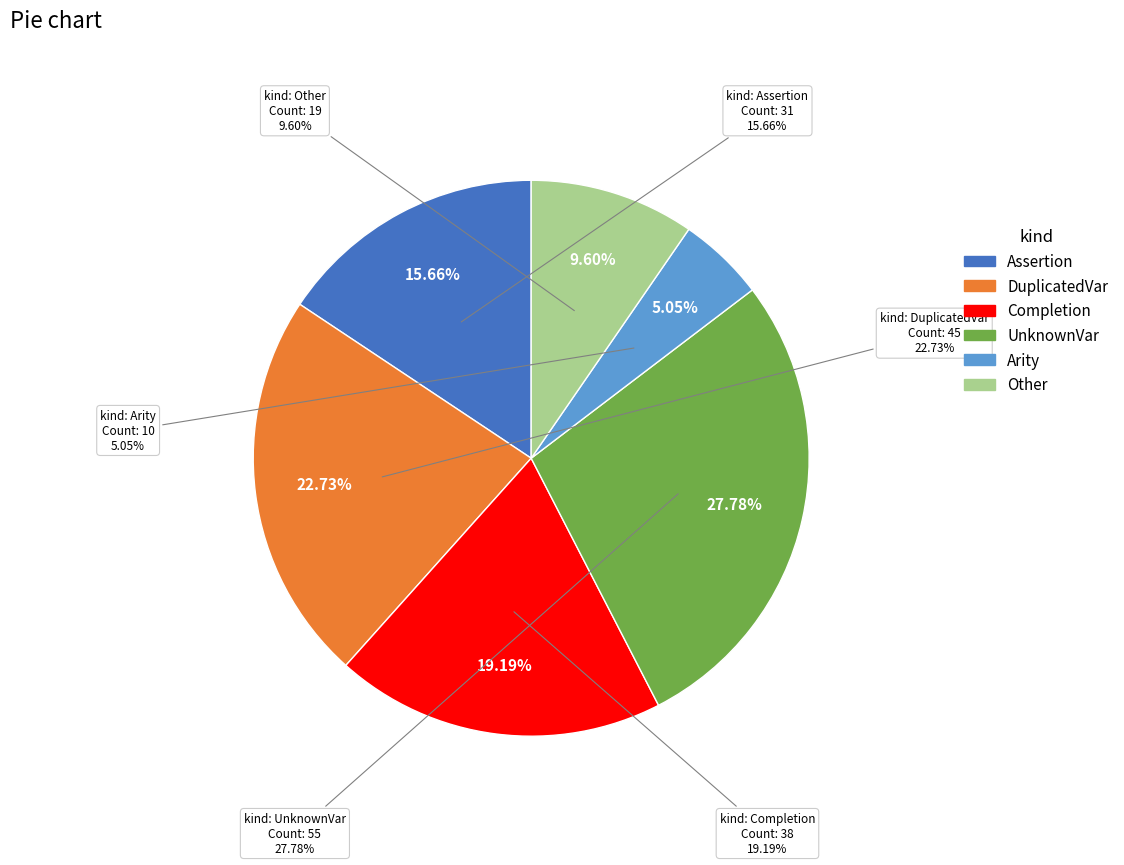

To the nearest percent, what is the difference between the largest and smallest slice percentages?

23%